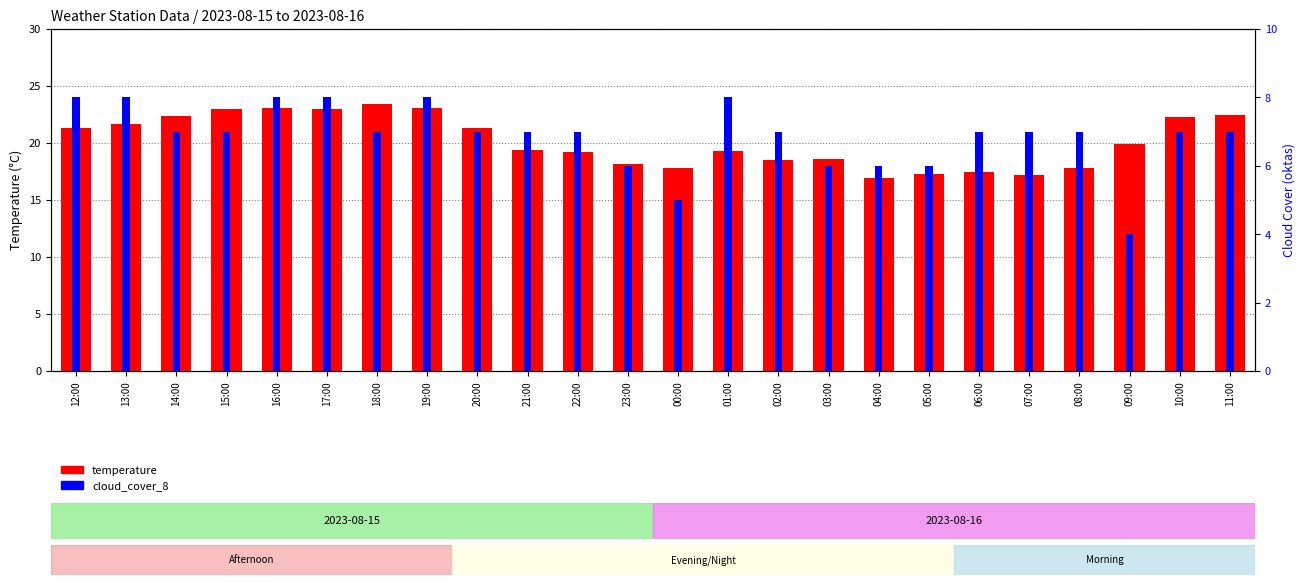

How many data points does each series have?

24